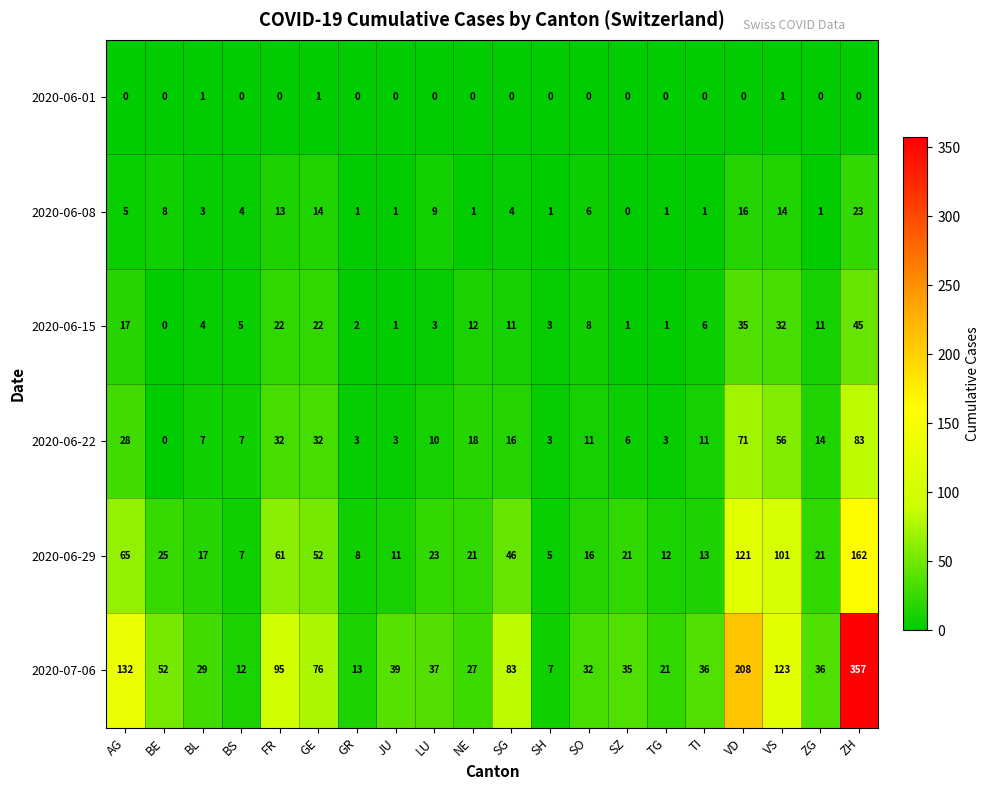

Which series has the largest range (max minus min)?

2020-07-06